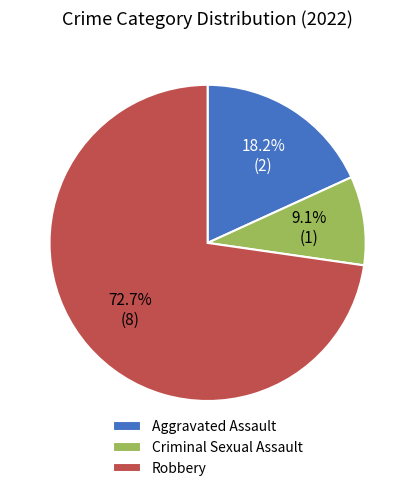

To the nearest percent, what portion does Criminal Sexual Assault represent?

9%